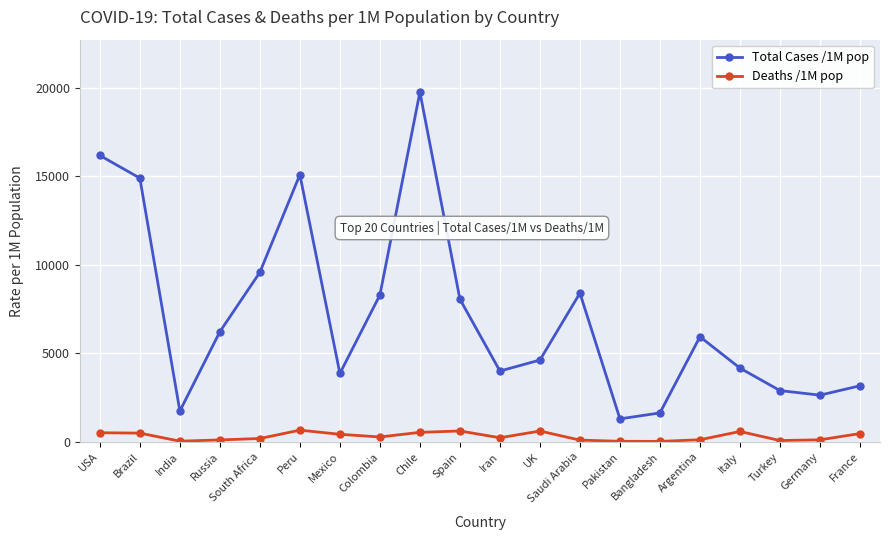

At which label does Total Cases /1M pop first exceed 5936?

USA